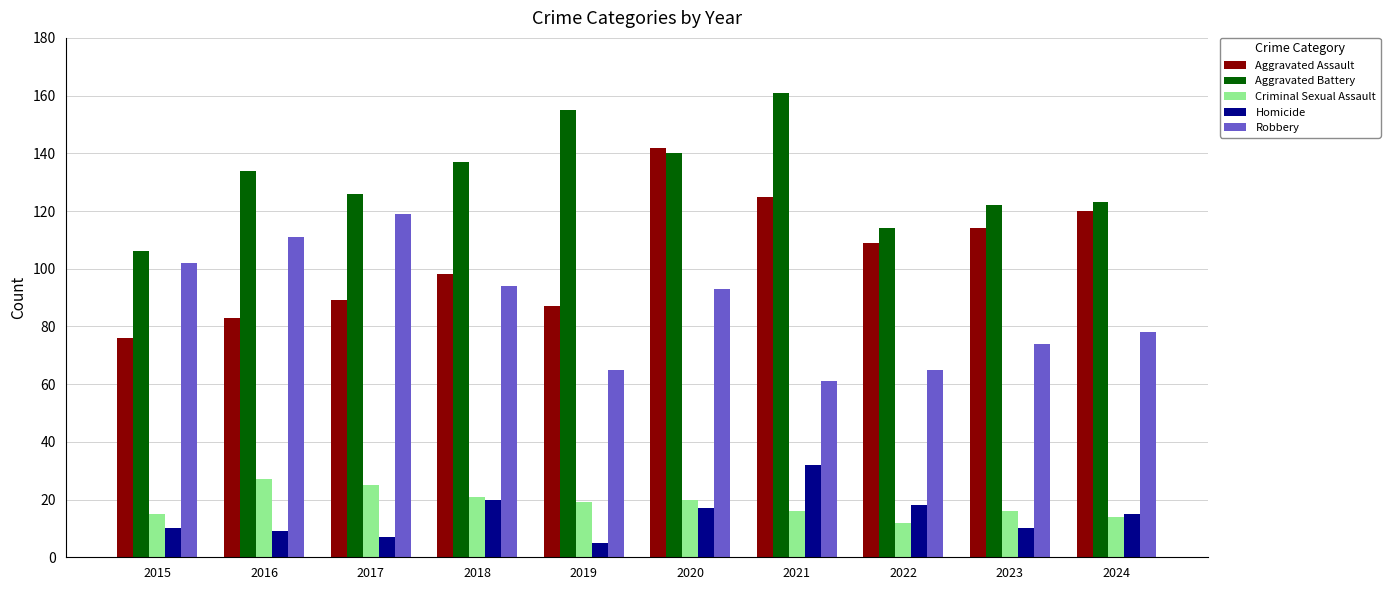

What is the spread (max minus min) of values at 2022?

102